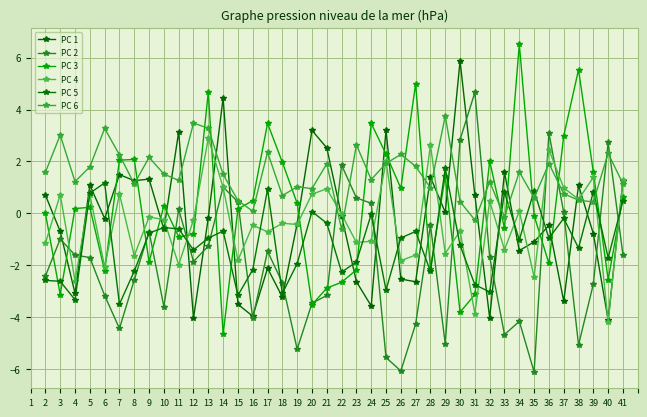

Does the chart display data point markers on the line(s)?

Yes